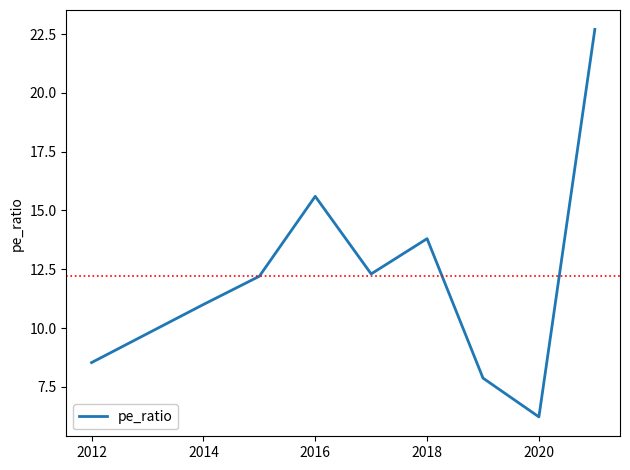

Is this an area chart (filled region under the line)?

No